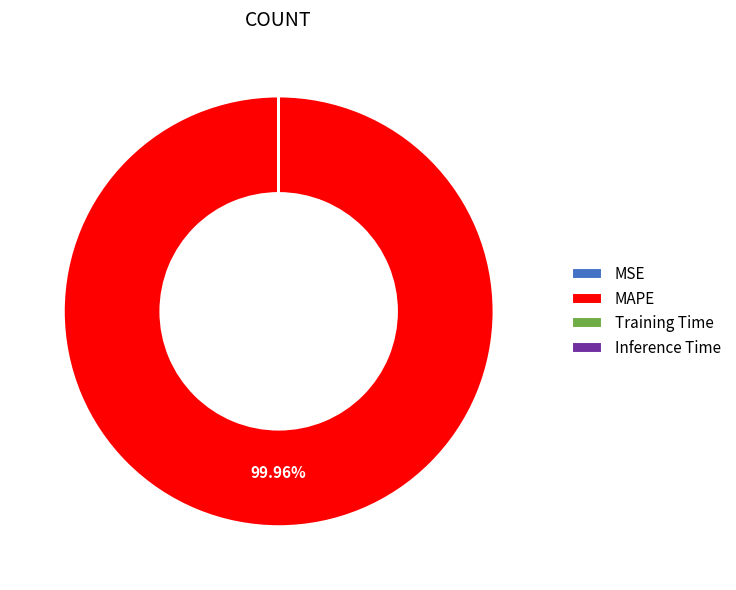

Which category has the biggest portion of the pie?

MAPE